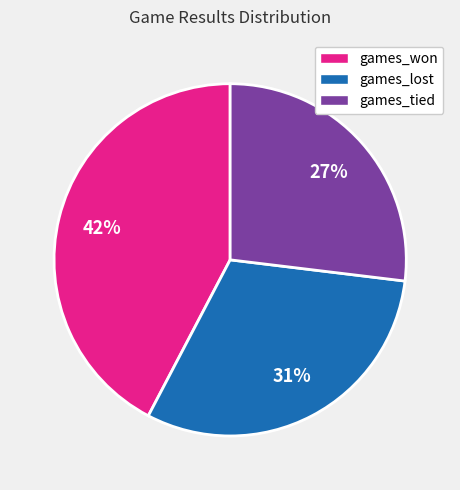

Rank the categories by value from highest to lowest.

games_won, games_lost, games_tied